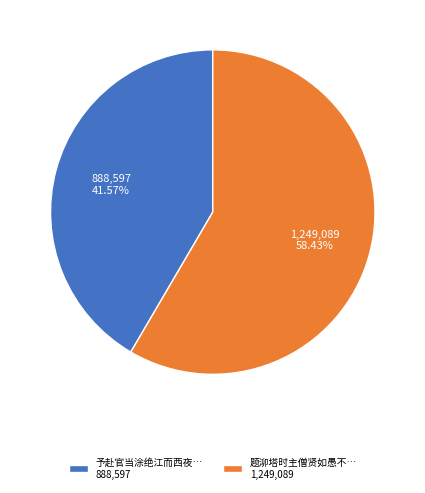

Rank the categories by value from highest to lowest.

题泖塔时主僧贤如愚不… 1,249,089, 予赴官当涂绝江而西夜… 888,597